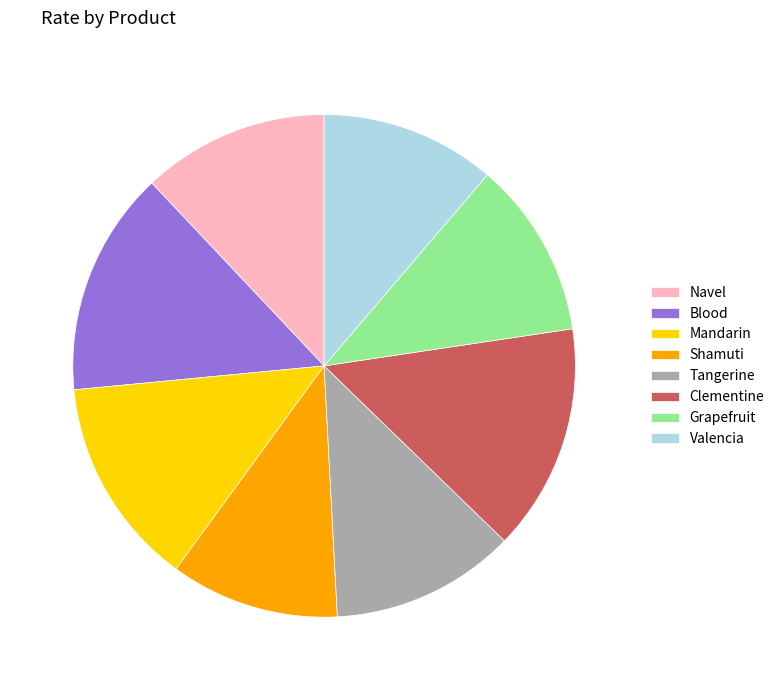

Does Grapefruit account for over 50% of the chart?

No